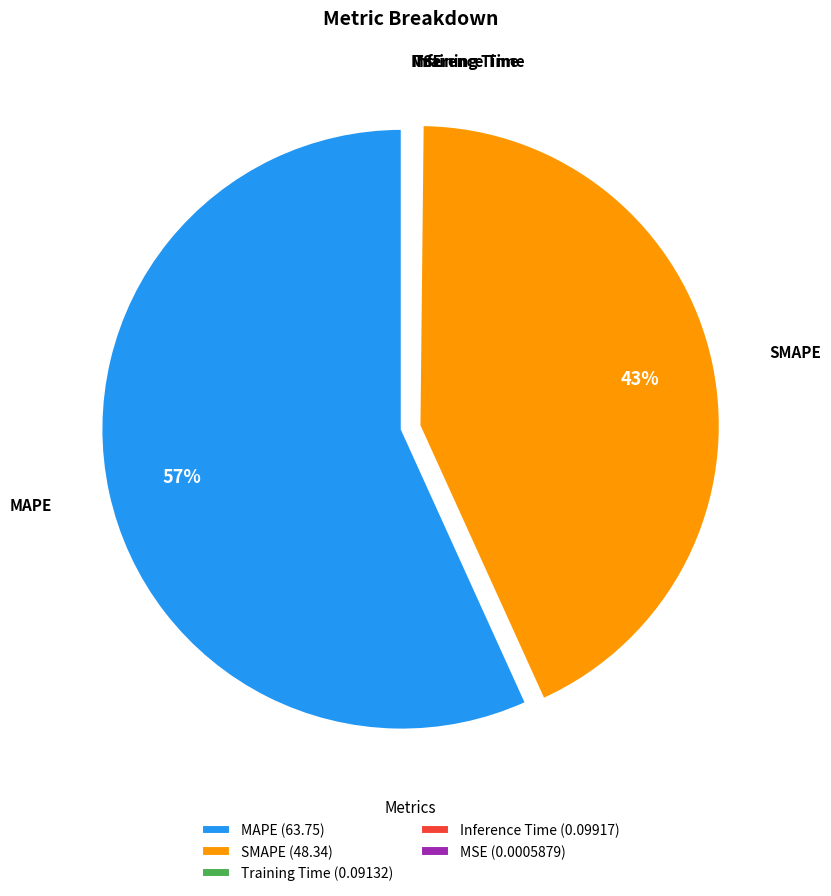

Is SMAPE (48.34) the majority of the pie?

No